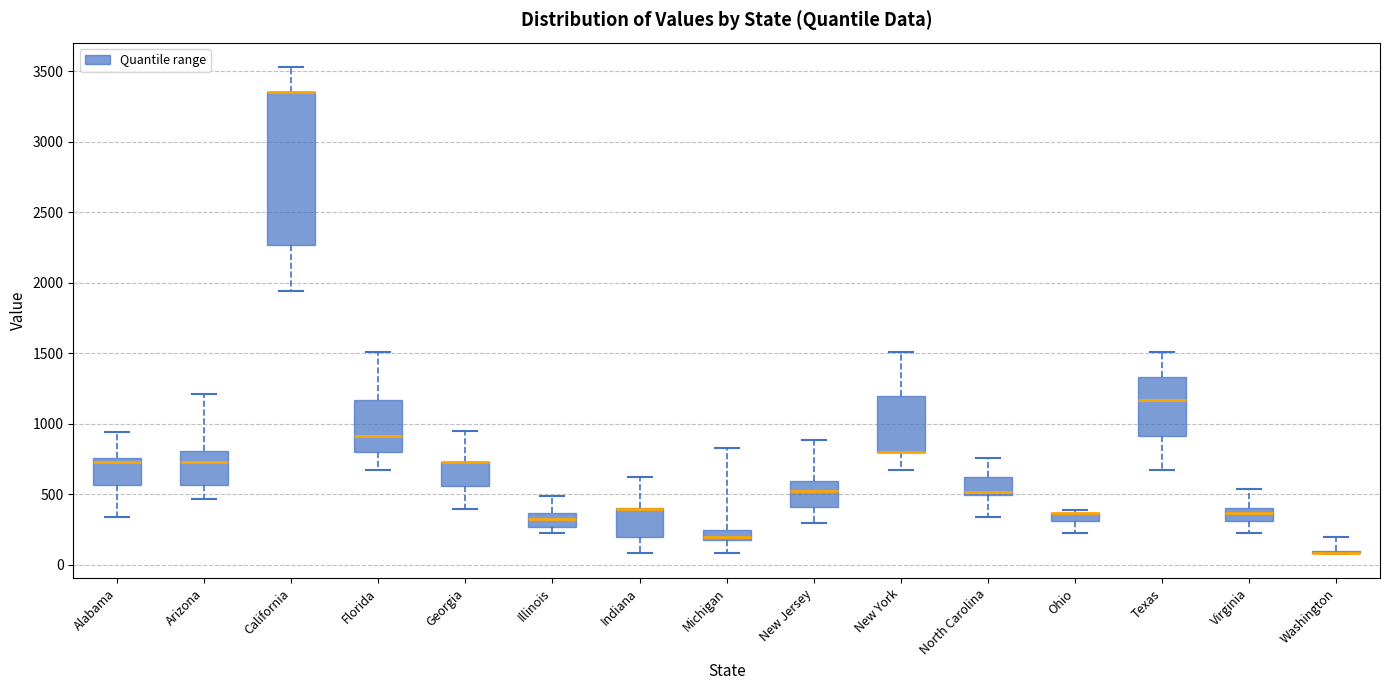

Where does the lower whisker of the box for Indiana end on the y-axis? The values are not printed on the chart, so give them approximately, as read against the axis.

100